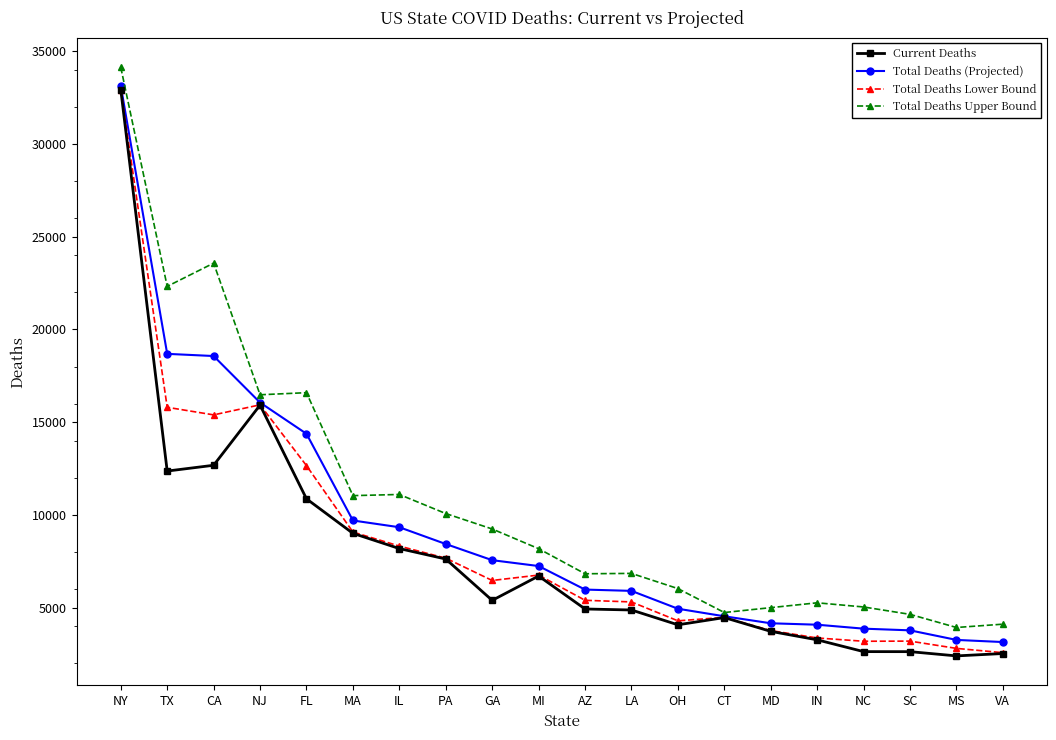

The Total Deaths (Projected) series shows 16058 at NJ. True or false?

True